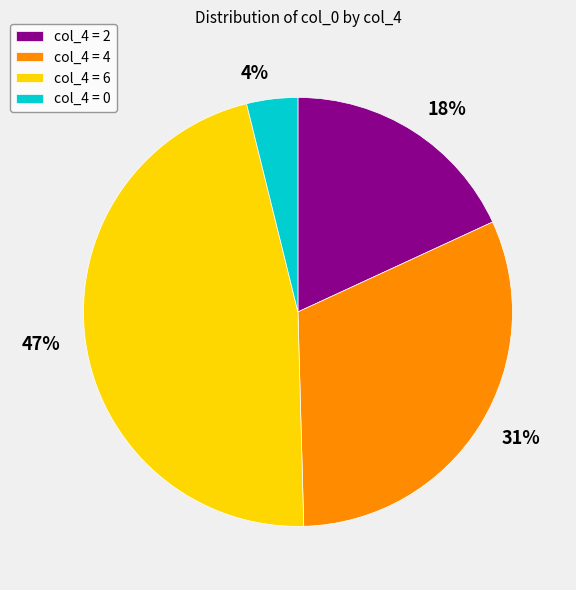

Is there any slice that represents more than half of the pie?

No